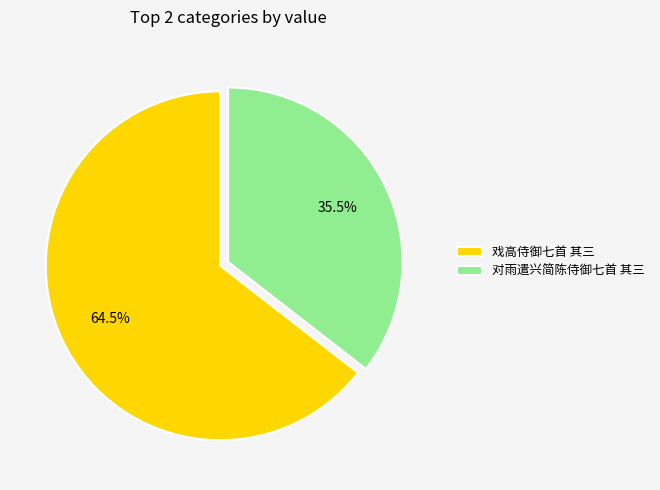

The 戏高侍御七首 其三 slice represents 50% of the pie. True or false?

False